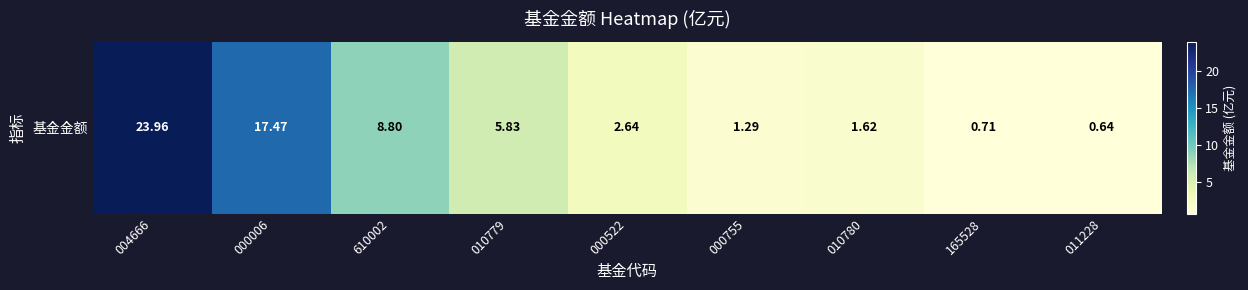

How many values exceed 2?

5